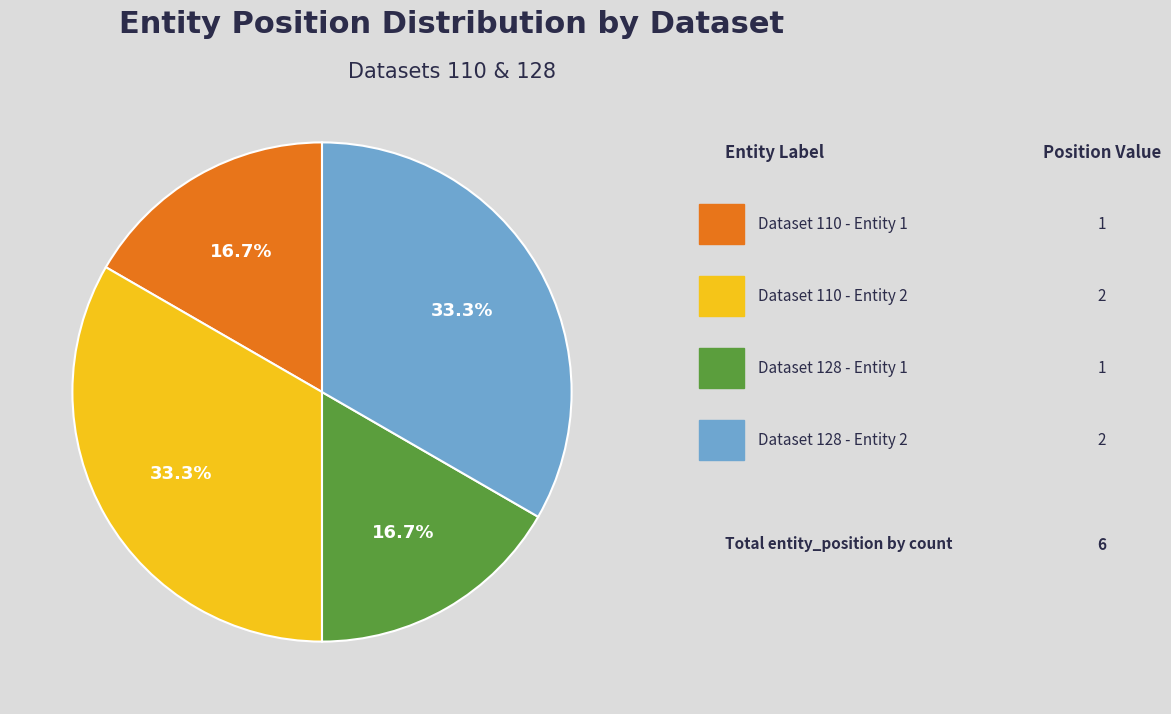

Is there a majority slice in this chart?

No